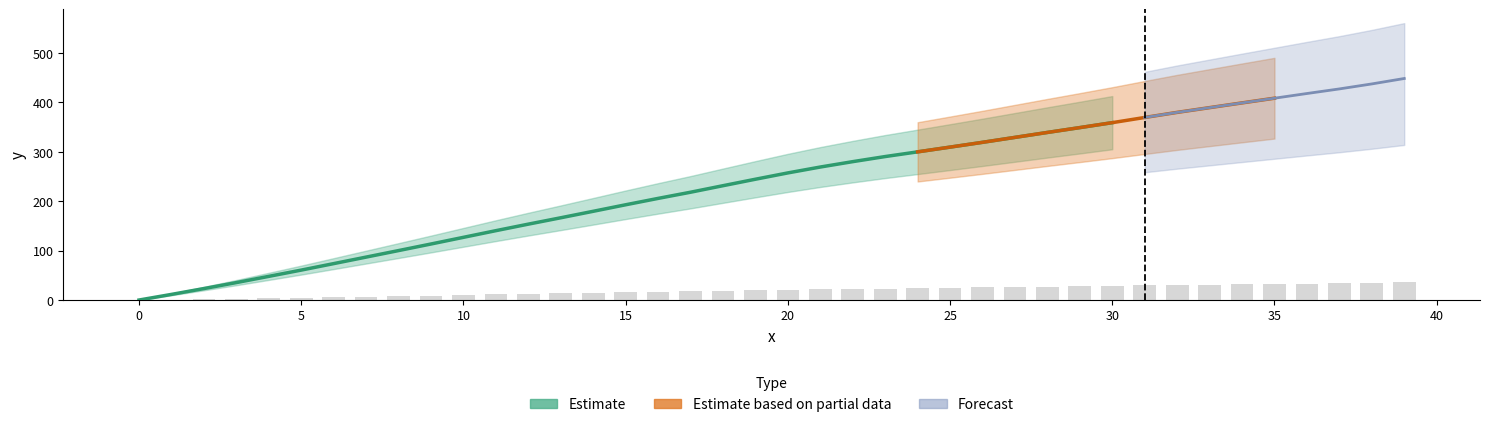

What is the average value?

19.0